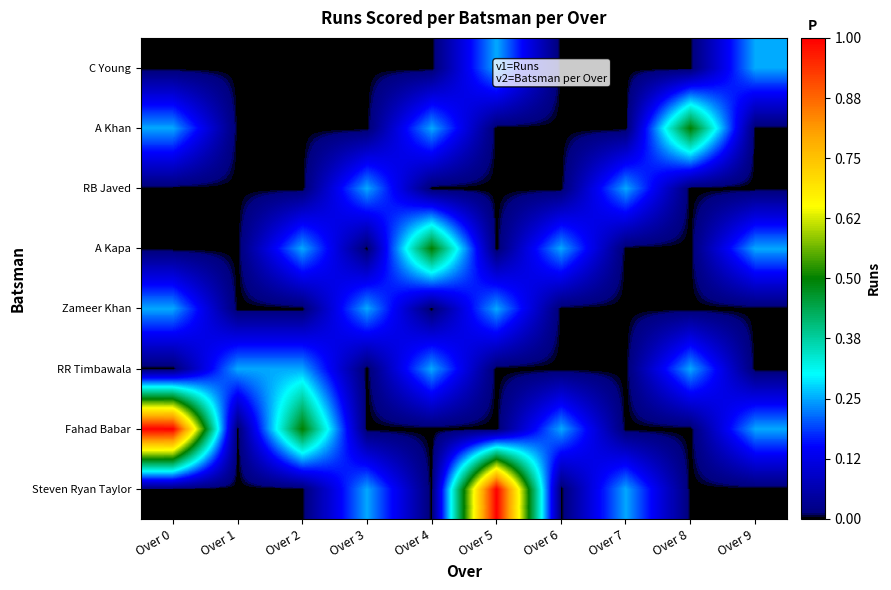

At how many categories does at least one series exceed 3?

2